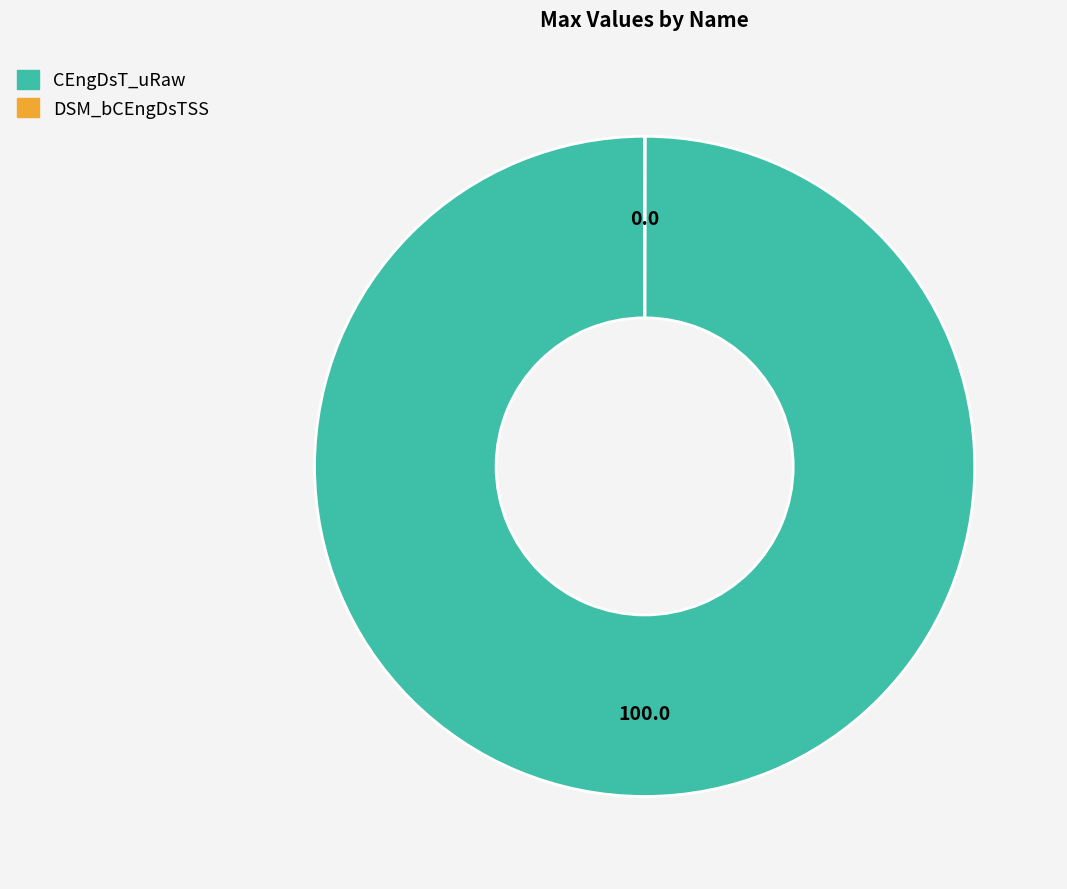

The CEngDsT_uRaw slice represents 100% of the pie. True or false?

True